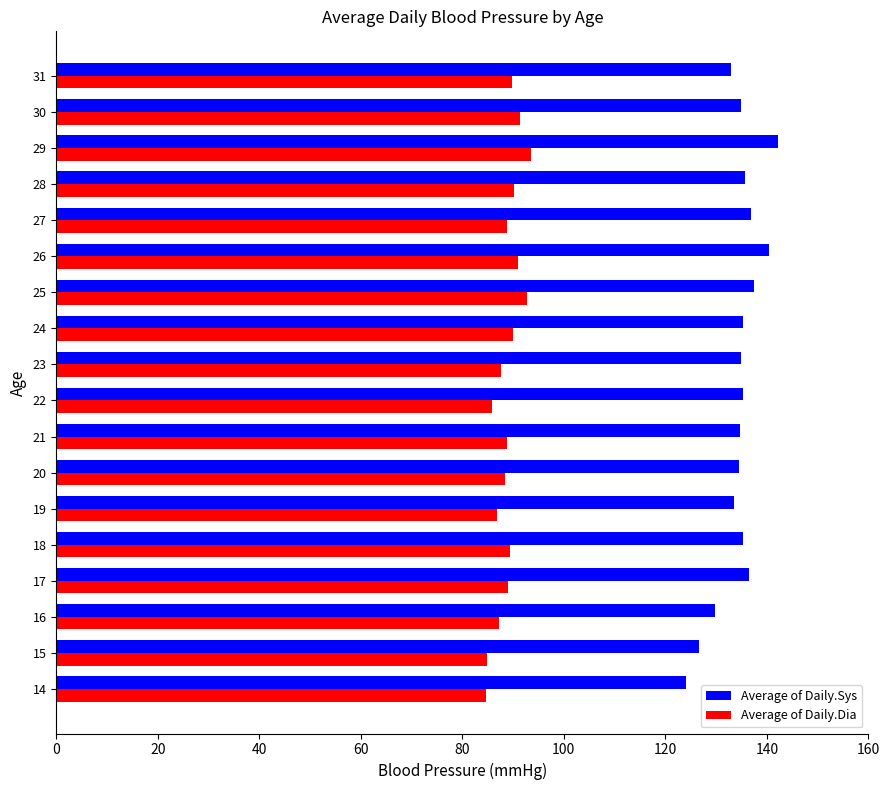

Is it true that Average of Daily.Dia equals 90.0 at 24?

True